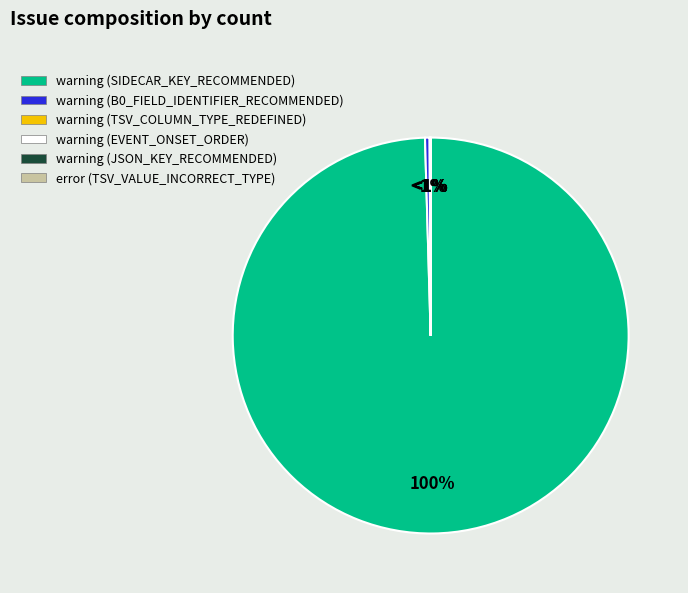

Is there a majority slice in this chart?

Yes